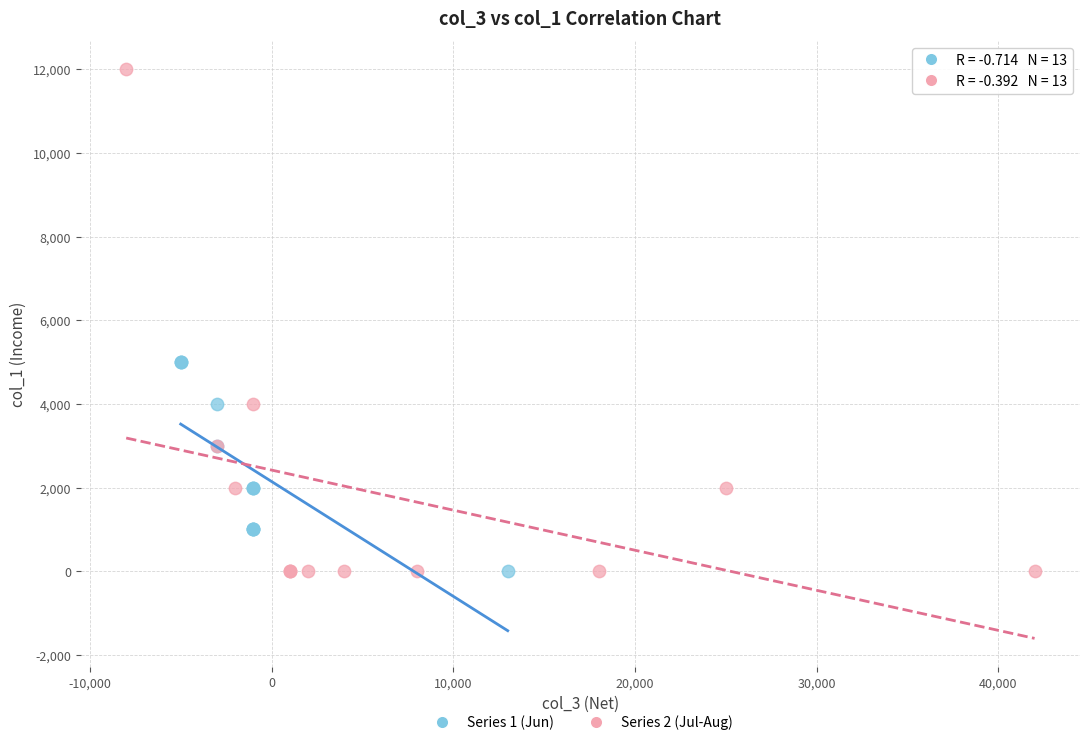

Which series contains the highest Y value?

Series 2 (Jul-Aug)